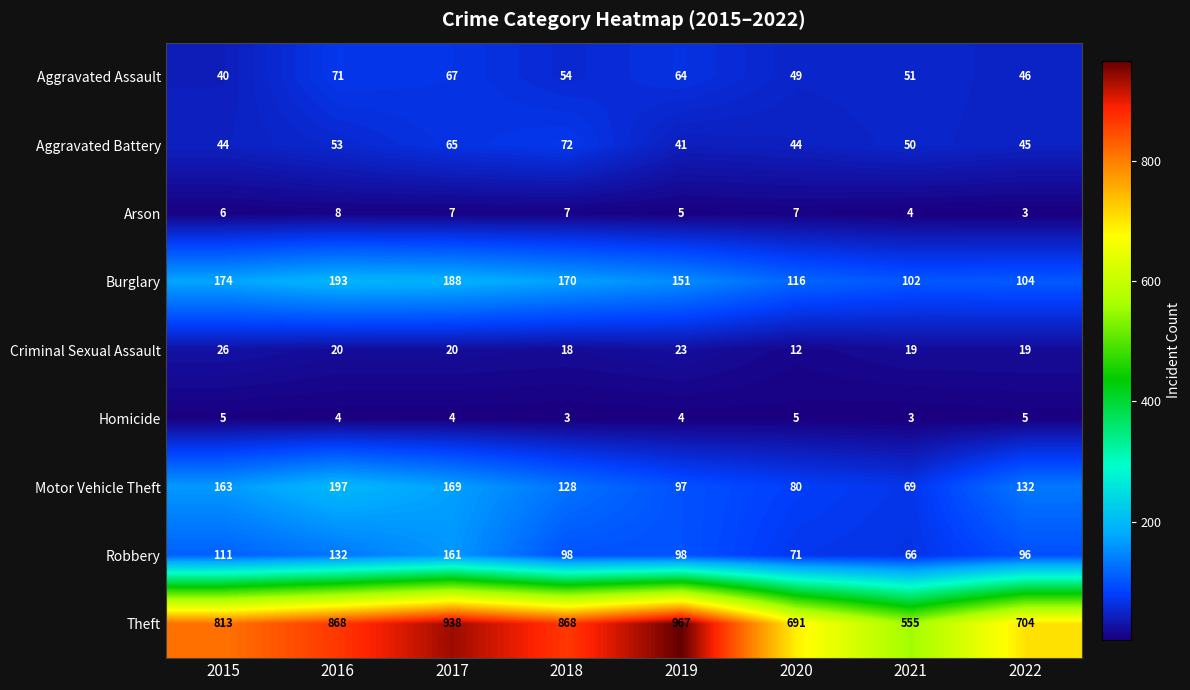

At 2021, list the series in order from smallest to largest.

Homicide, Arson, Criminal Sexual Assault, Aggravated Battery, Aggravated Assault, Robbery, Motor Vehicle Theft, Burglary, Theft